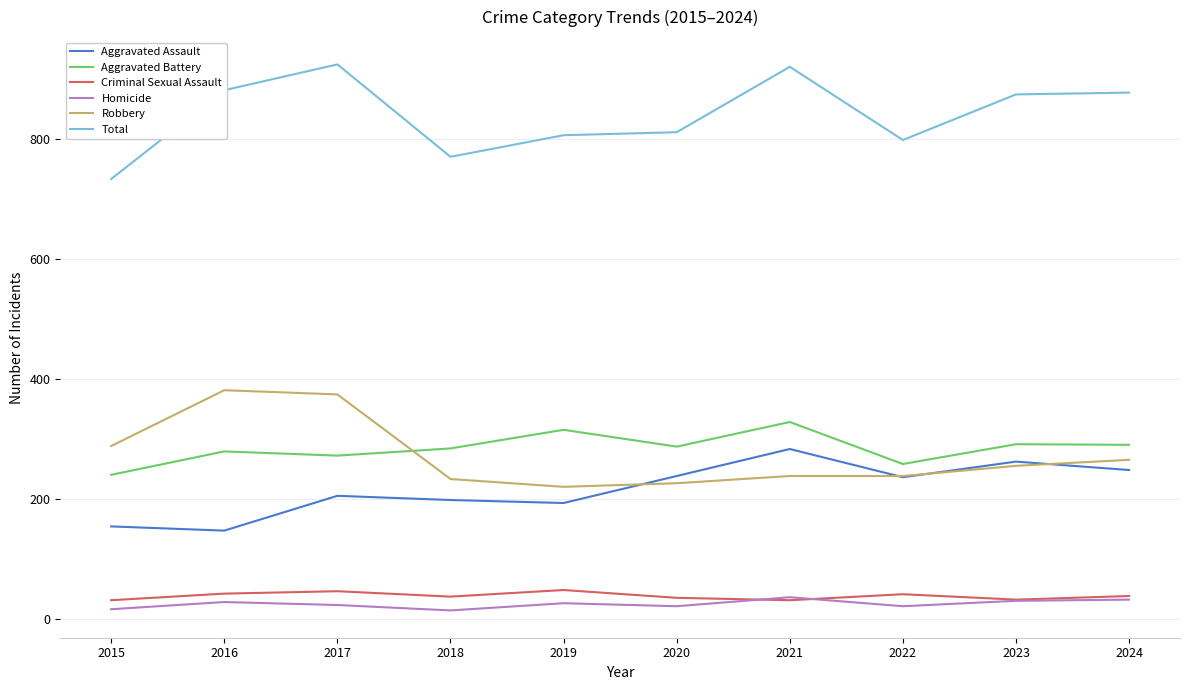

In Homicide, how many points are lower than both neighbors (excluding endpoints)?

3